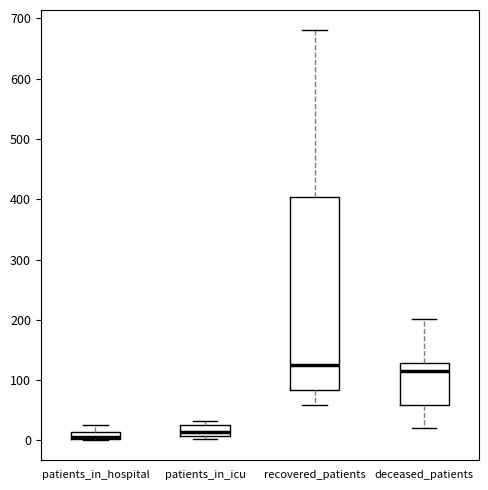

Comparing the boxes themselves (not the whiskers), which one is the tallest?

recovered_patients